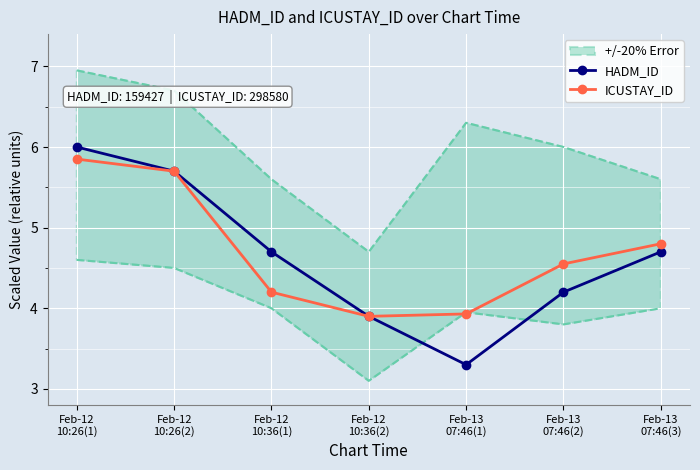

At which label is HADM_ID closest to 4?

Feb-12
10:36(2)